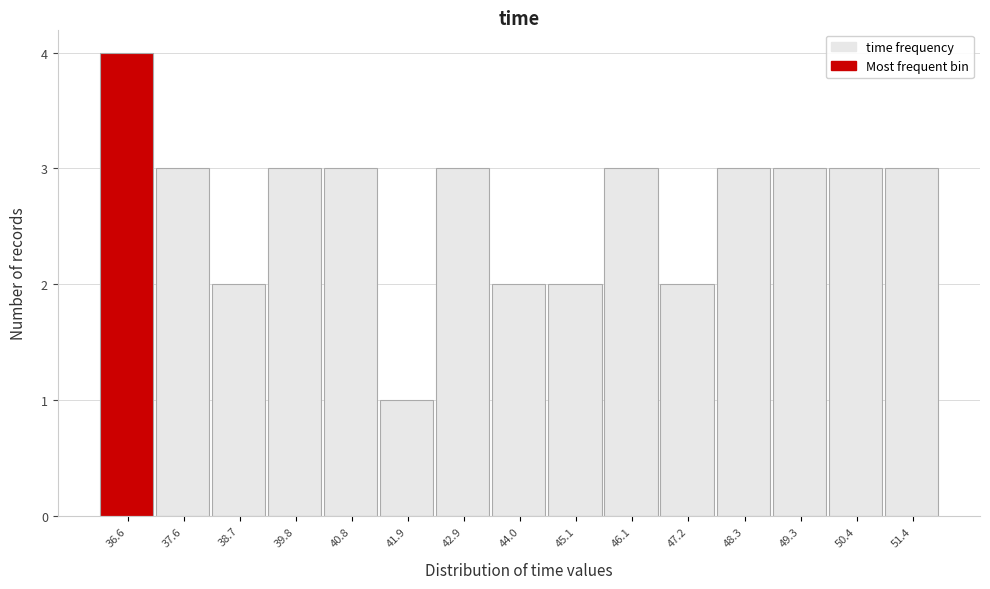

Reading left to right, what are all the values shown in this chart?

36.6=4	37.6=3	38.7=2	39.8=3	40.8=3	41.9=1	42.9=3	44.0=2	45.1=2	46.1=3	47.2=2	48.3=3	49.3=3	50.4=3	51.4=3